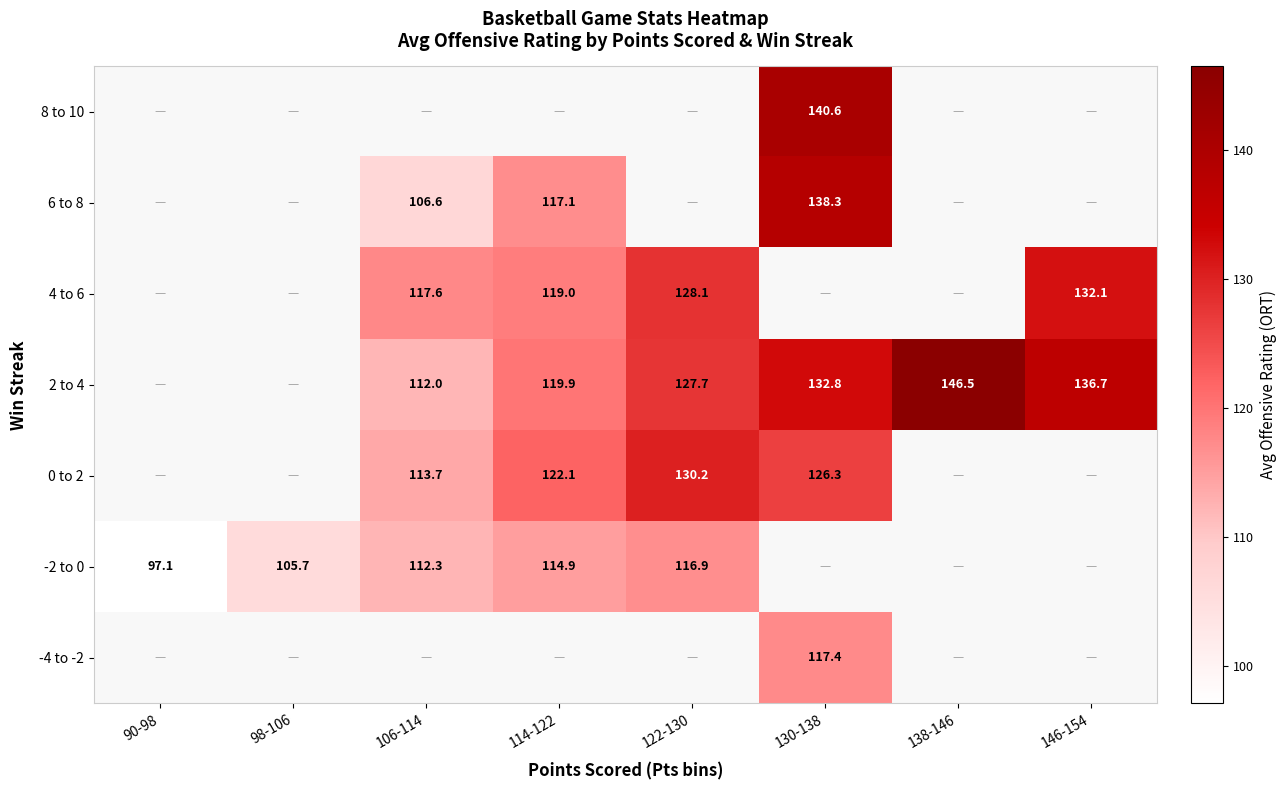

True or false: 2 to 4 has a value of 127.7 at 122-130.

True